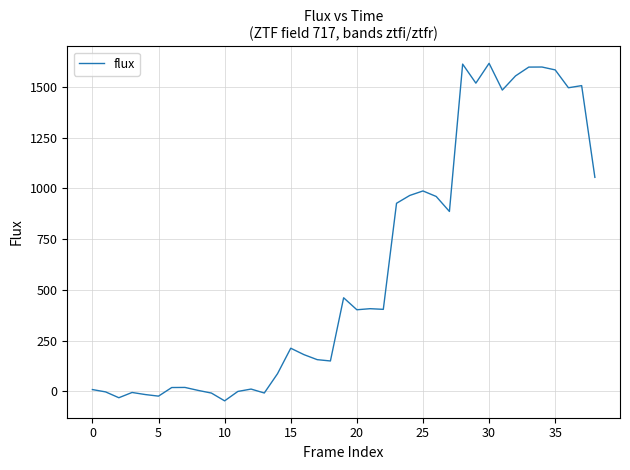

True or false: there are more than 2 points higher than both neighbors.

True